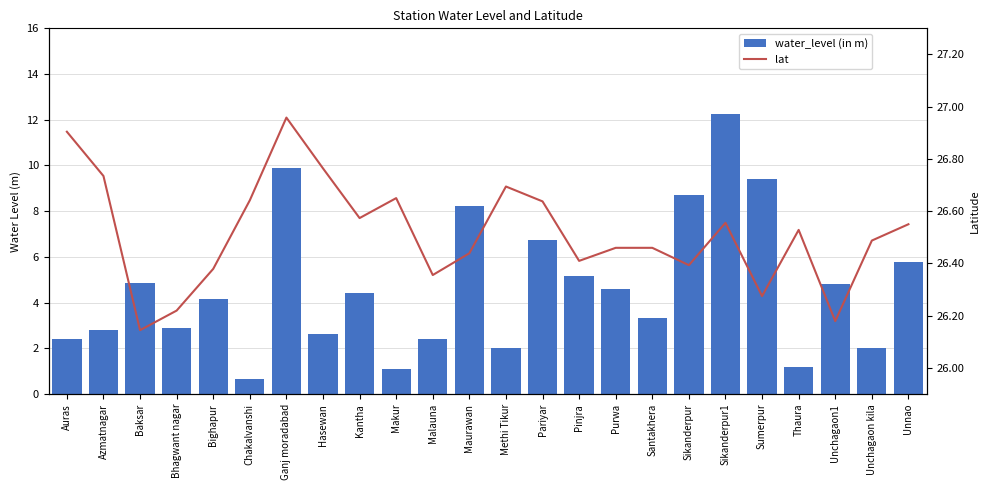

Reading left to right, what are all the values shown in this chart?

water_level (in m): 2.4	2.8	4.8	2.9	4.2	0.7	9.9	2.6	4.4	1.1	2.4	8.2	2.0	6.7	5.2	4.6	3.3	8.7	12.2	9.4	1.2	4.8	2.0	5.8
lat: 26.9	26.7	26.1	26.2	26.4	26.6	27.0	26.8	26.6	26.6	26.4	26.4	26.7	26.6	26.4	26.5	26.5	26.4	26.6	26.3	26.5	26.2	26.5	26.6